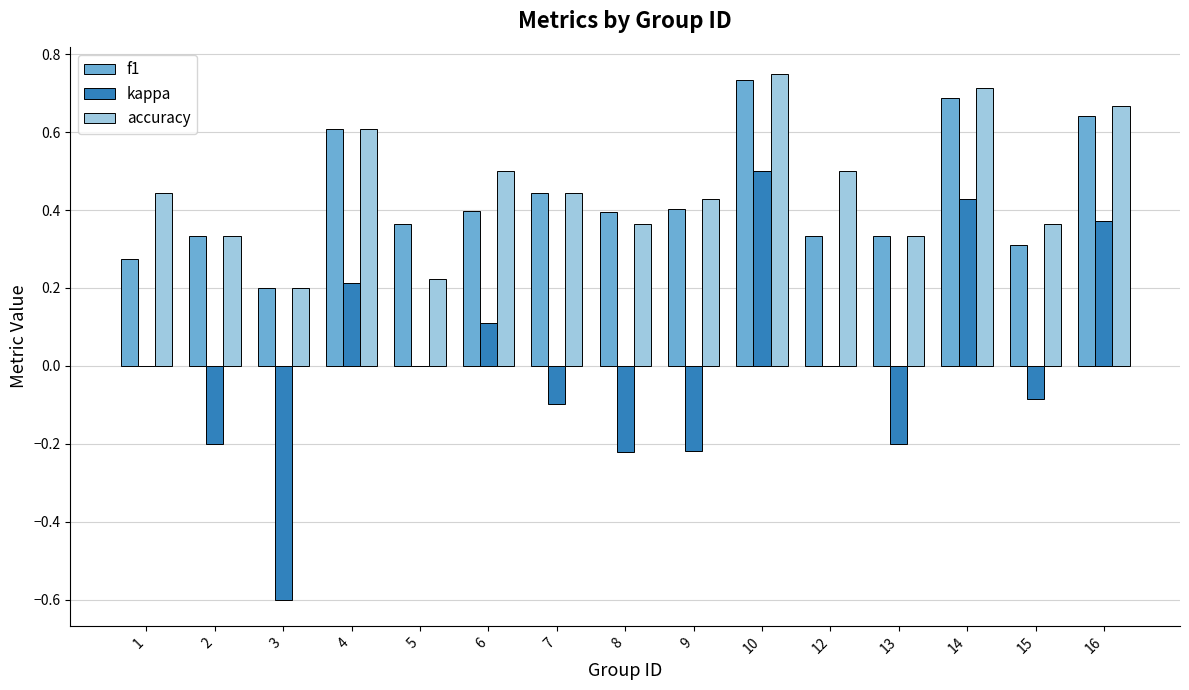

Which series has the widest spread of values?

kappa